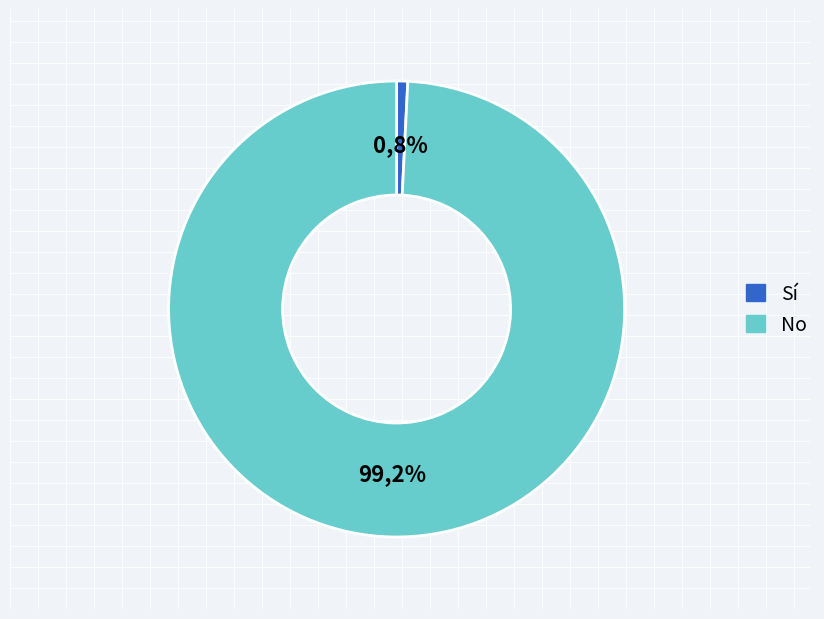

Count the number of slices in the pie.

3